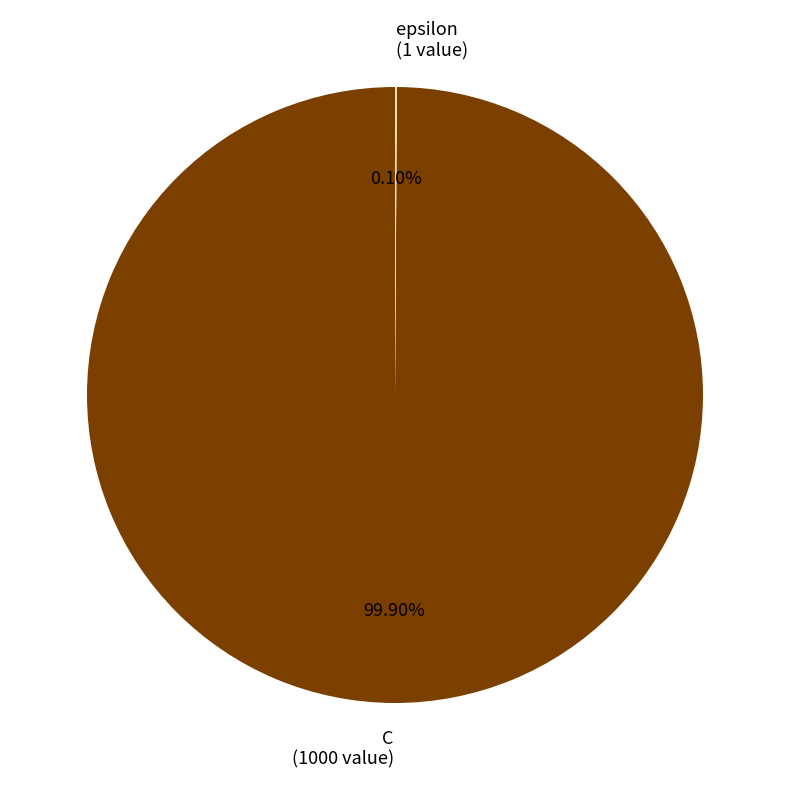

Does any single category account for the majority?

Yes